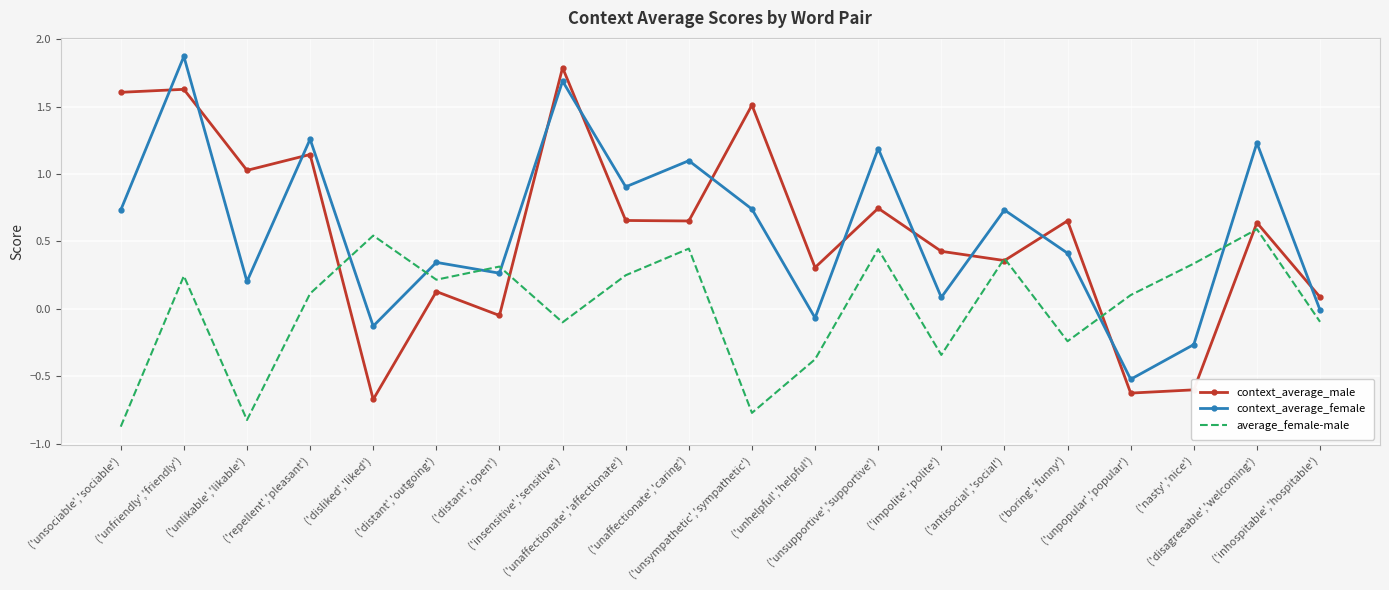

How many interior local valleys does the context_average_female series have?

7